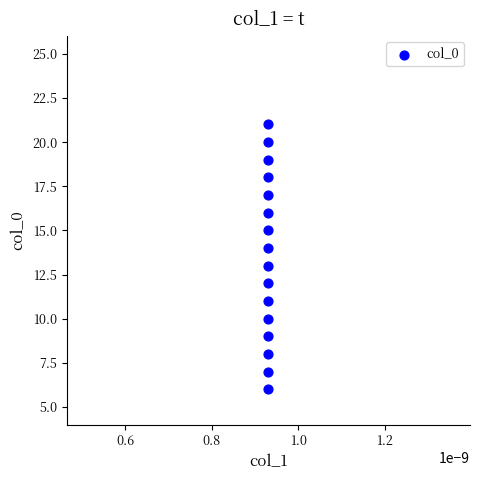

What is the range of Y values (max minus min)?

15